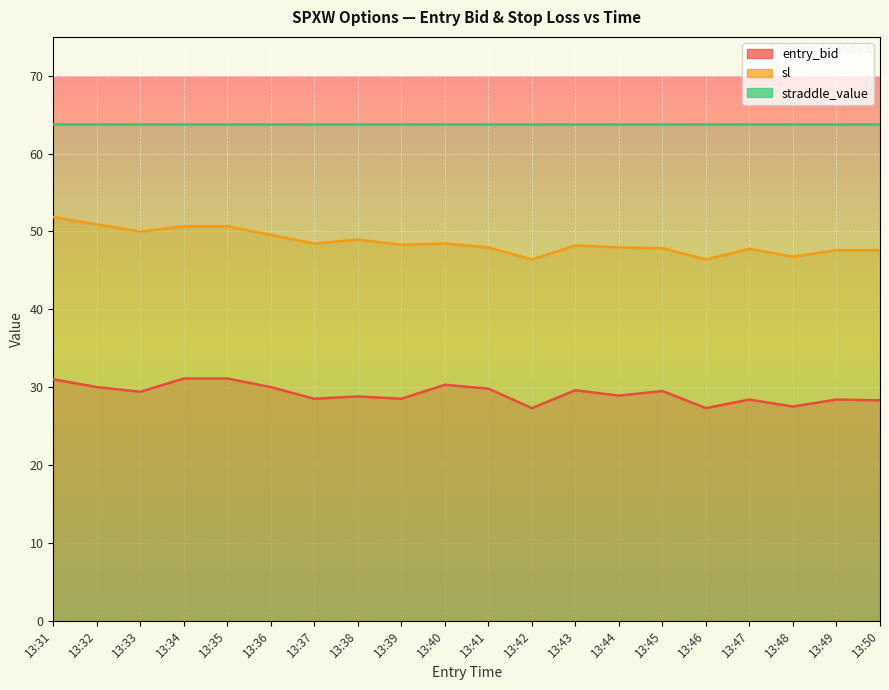

What is the value of the sl point at the 11th from the left?

47.9